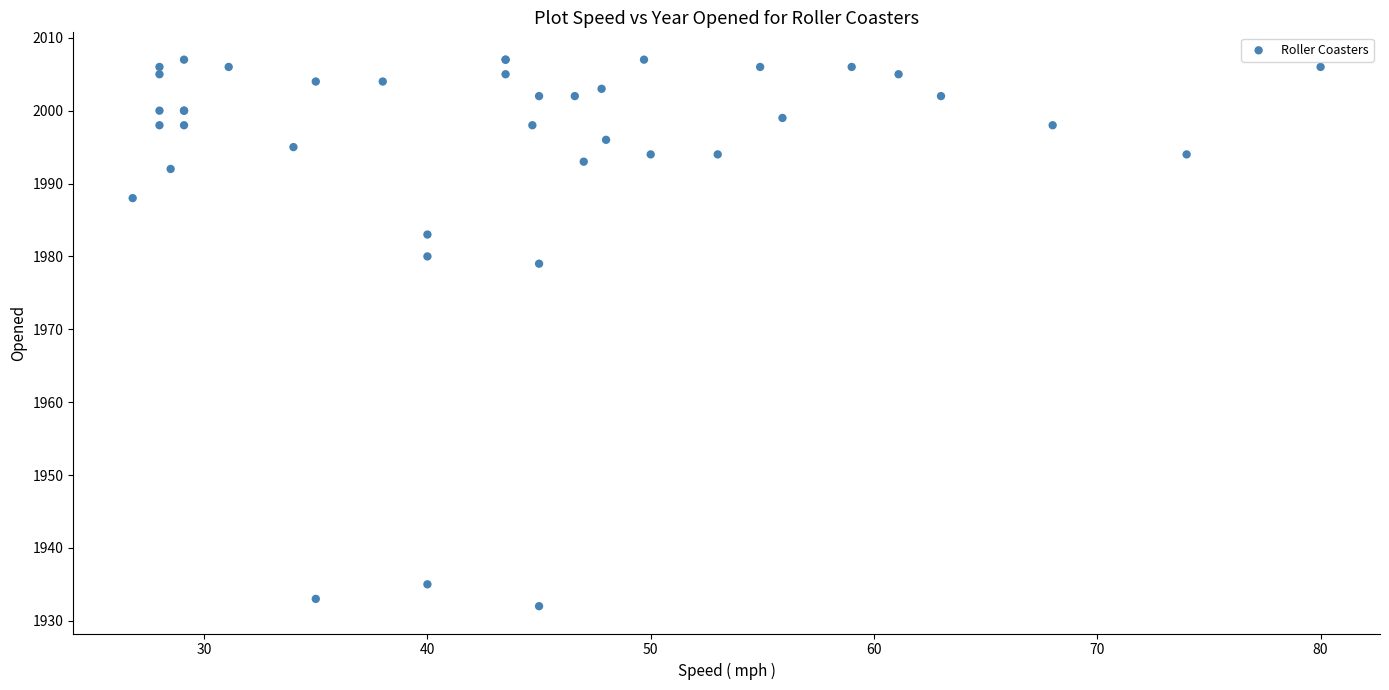

What Y value in the scatter plot is closest to 1969?

1979